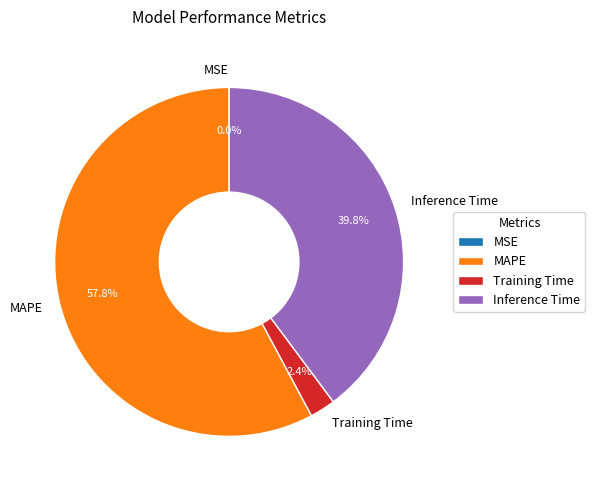

Approximately how many times larger is the value at Inference Time compared to MAPE?

0.7